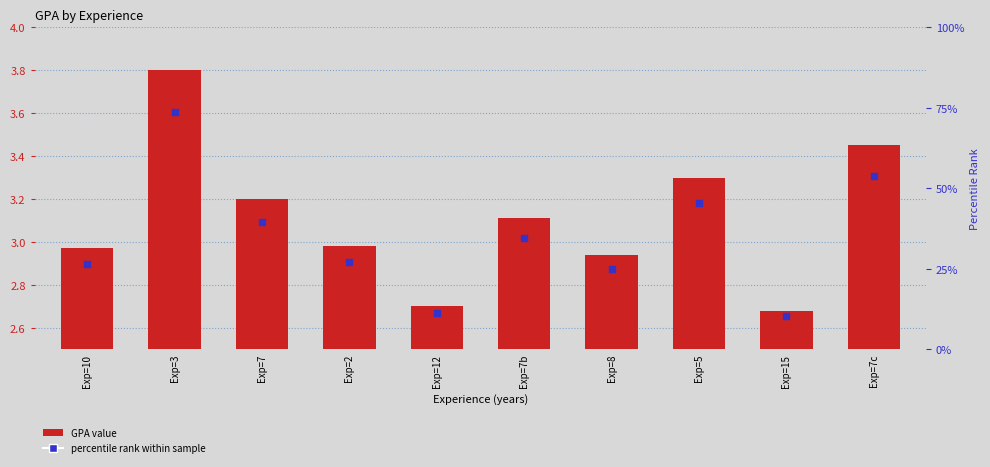

Which series has the largest total across all categories?

percentile rank within sample